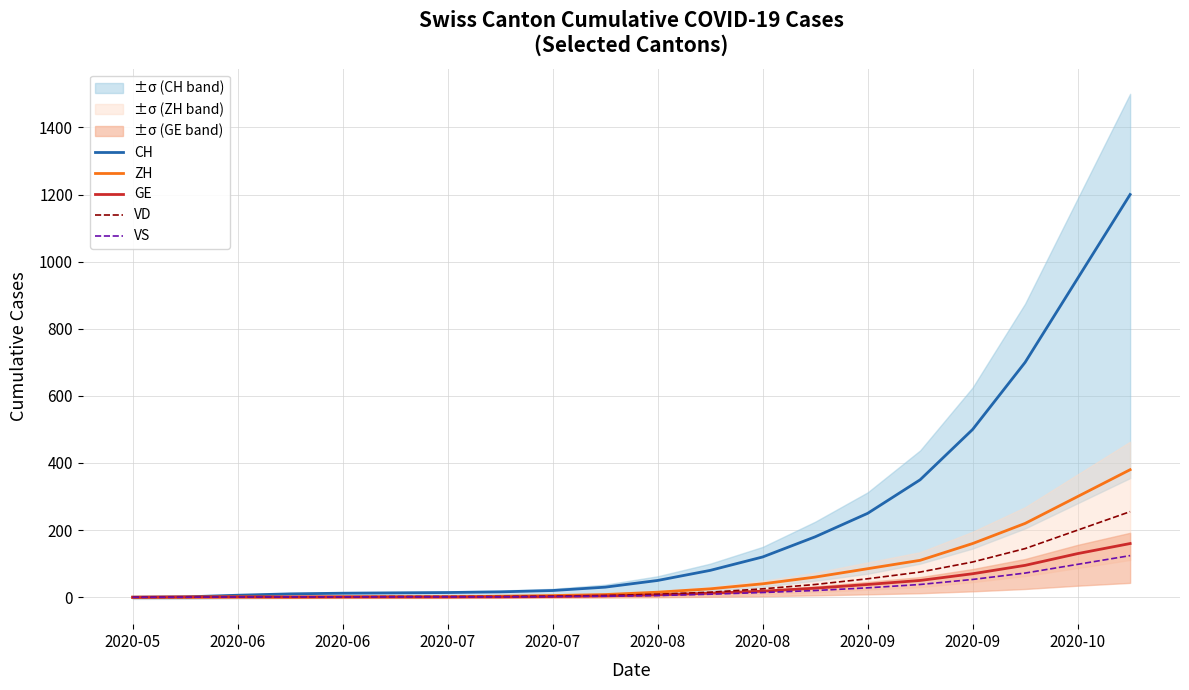

The ZH series shows 95 at 2020-10. True or false?

False